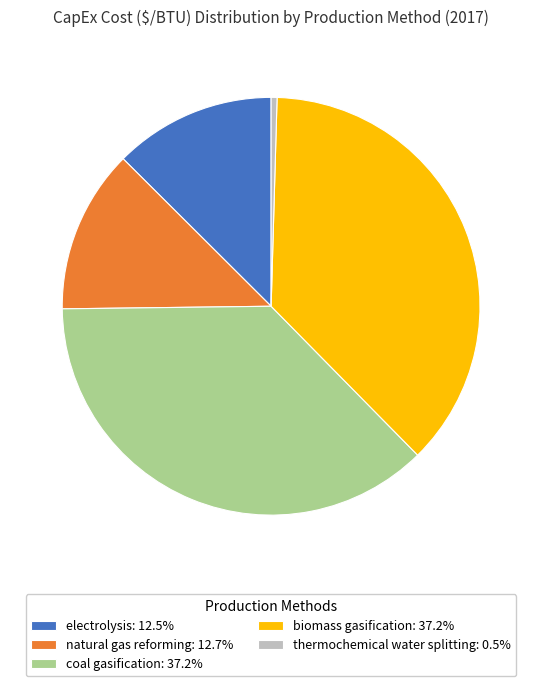

Does electrolysis represent more than half of the total?

No